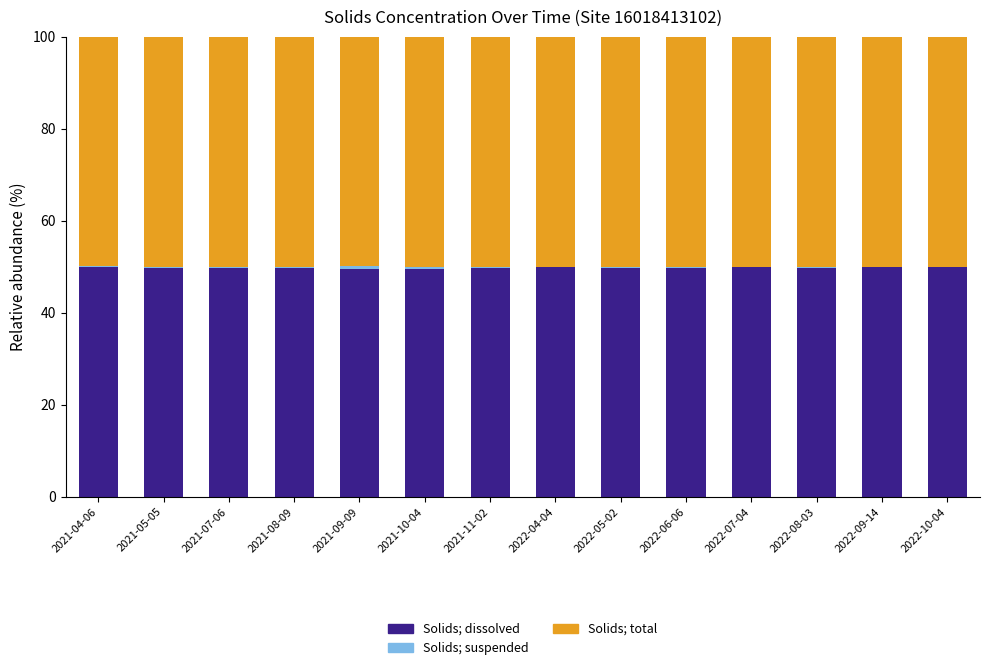

What is the maximum value for Solids; dissolved?

49.9